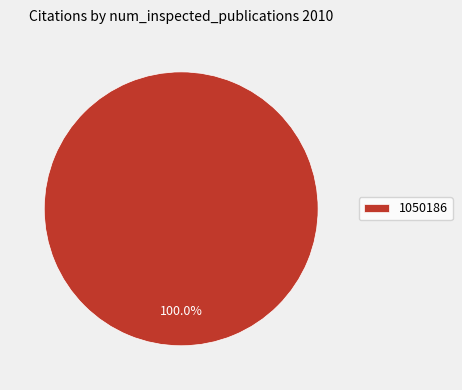

The 1050186 slice represents 89% of the pie. True or false?

False